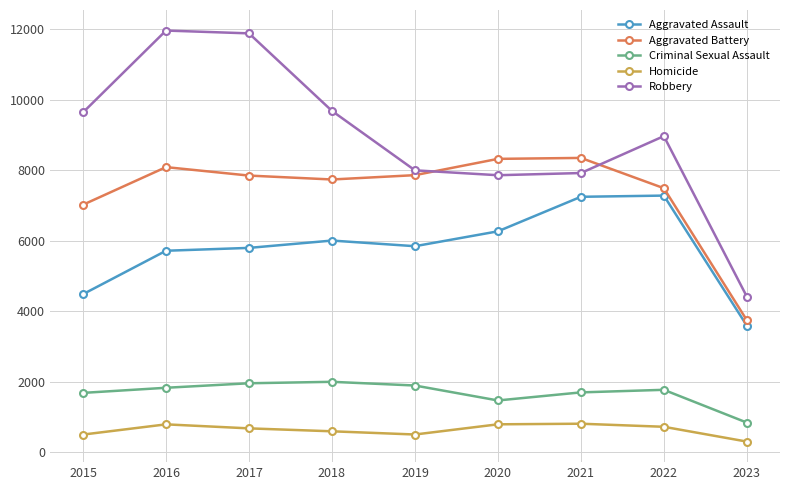

True or false: Robbery and Homicide cross at least once.

False